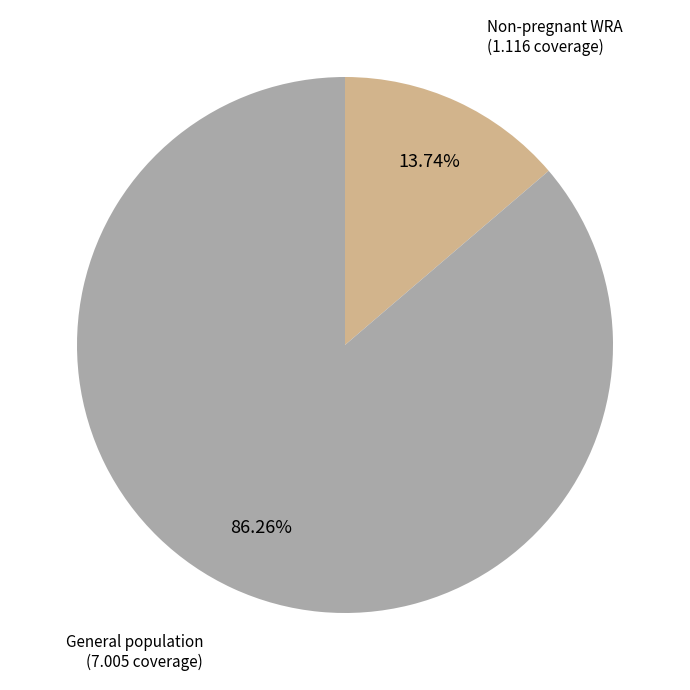

Does any single category account for the majority?

Yes